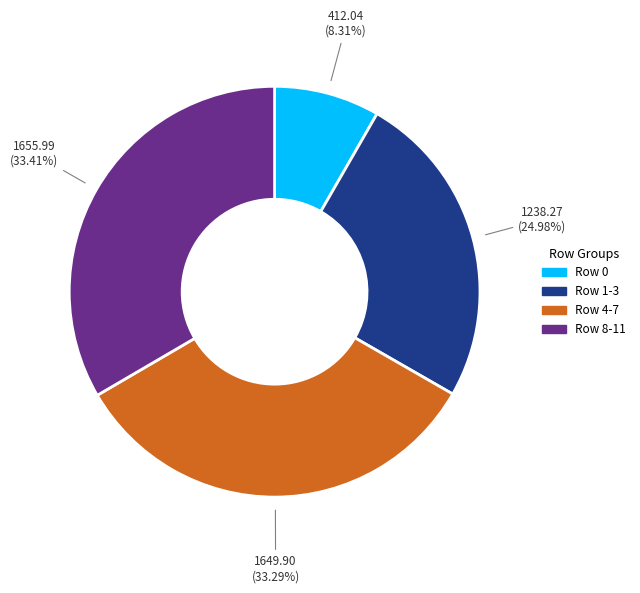

What is the ratio of the value at Row 4-7 to the value at Row 1-3?

1.3